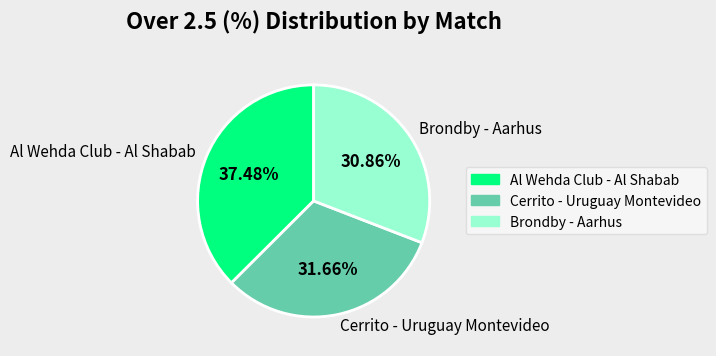

What is the smallest slice in the pie chart?

Brondby - Aarhus